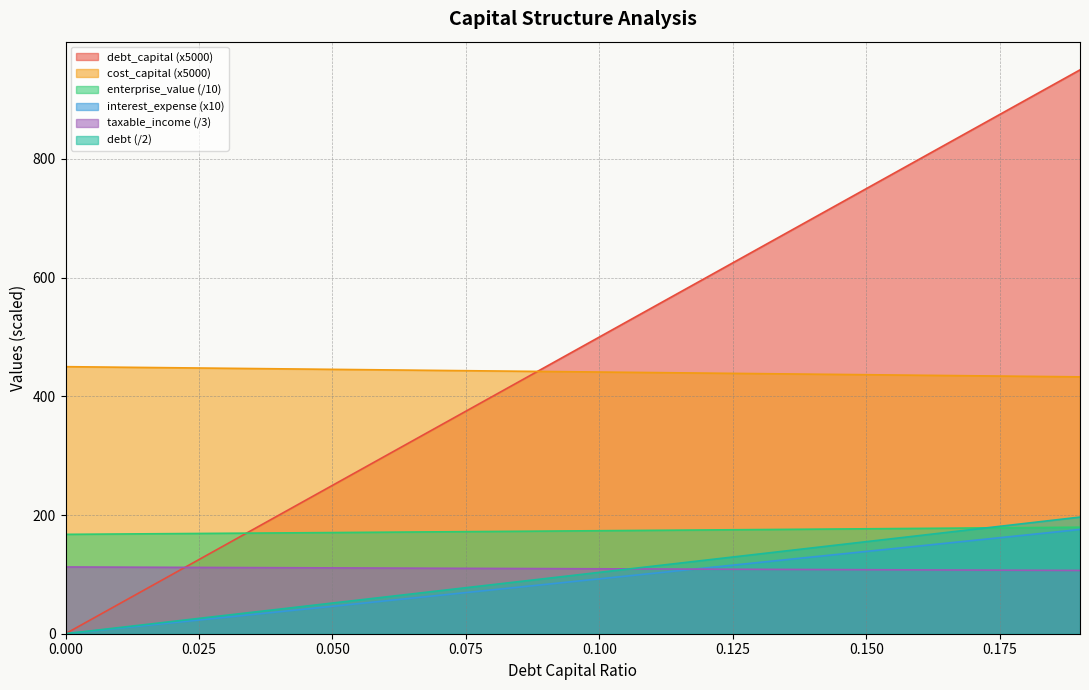

Does the chart display data point markers on the line(s)?

No